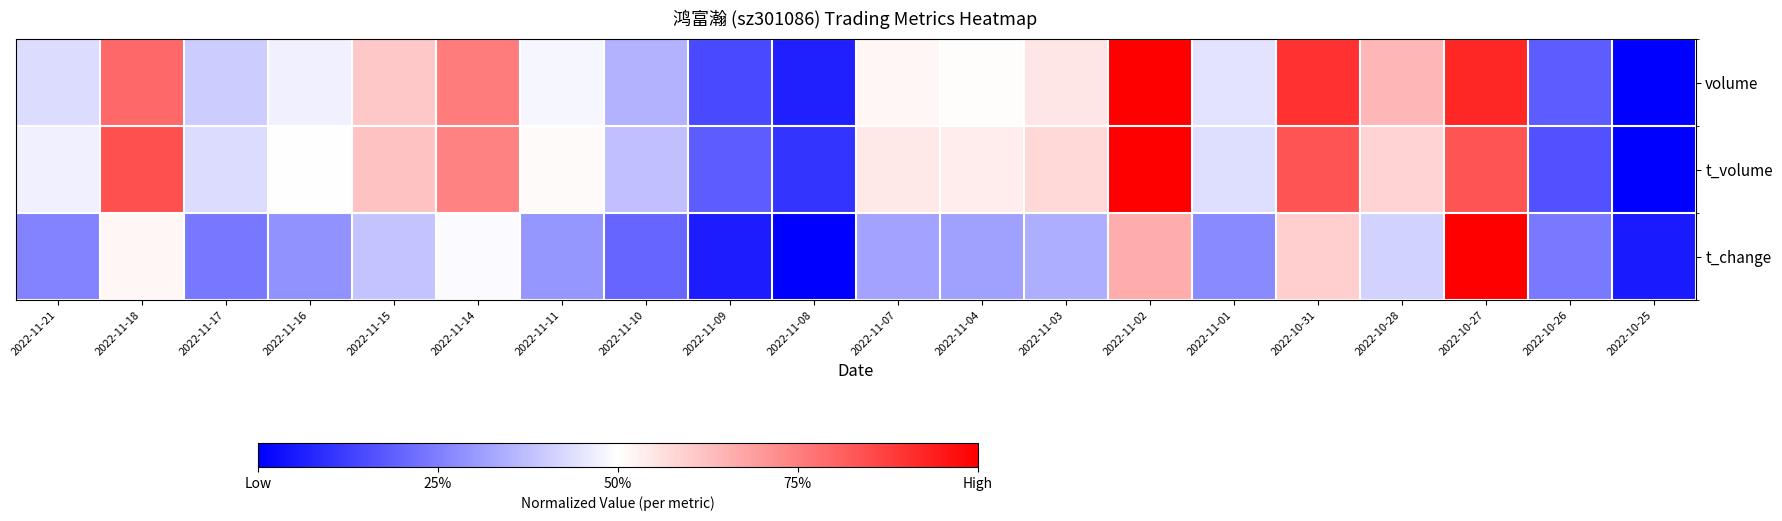

Which label corresponds to the largest value in the chart?

2022-11-02